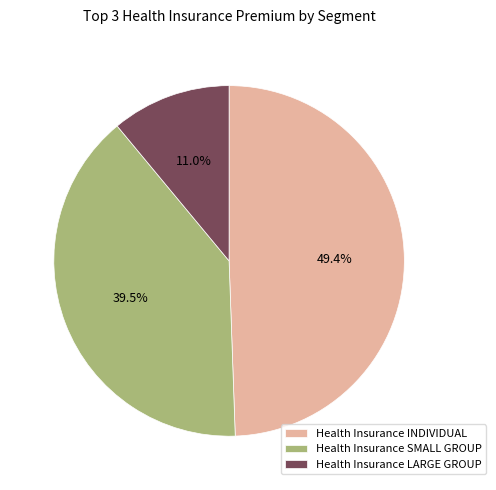

To the nearest percent, what is the combined percentage of Health Insurance SMALL GROUP and Health Insurance INDIVIDUAL?

89%